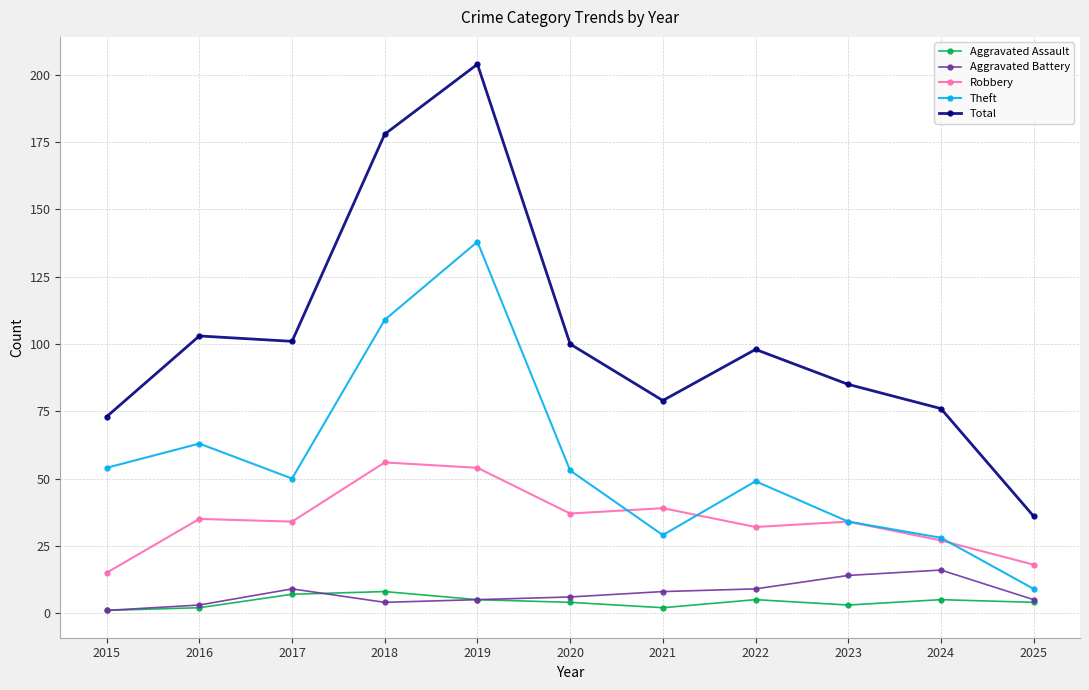

What is the total value across all series at 2016?

206